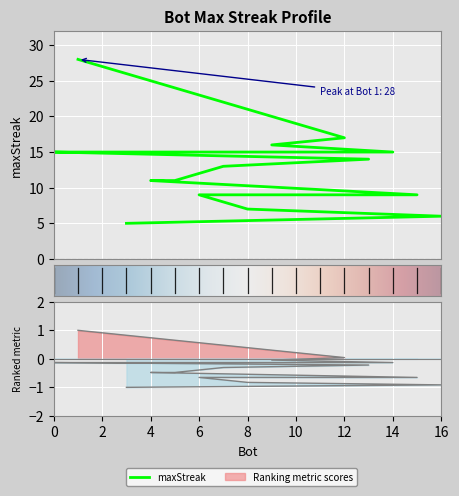

What is the label of the 15th point from the left?

8